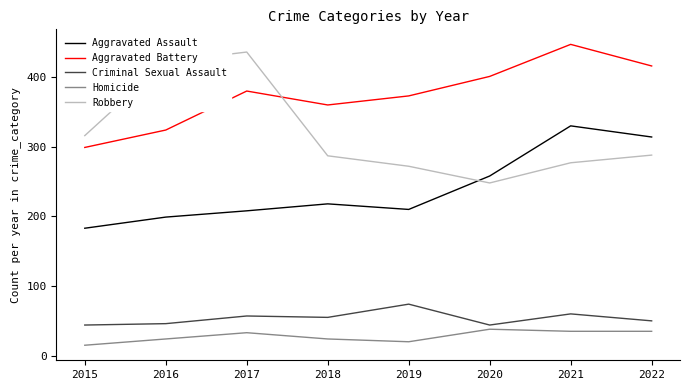

What is the approximate value of Aggravated Assault at 2020?

258